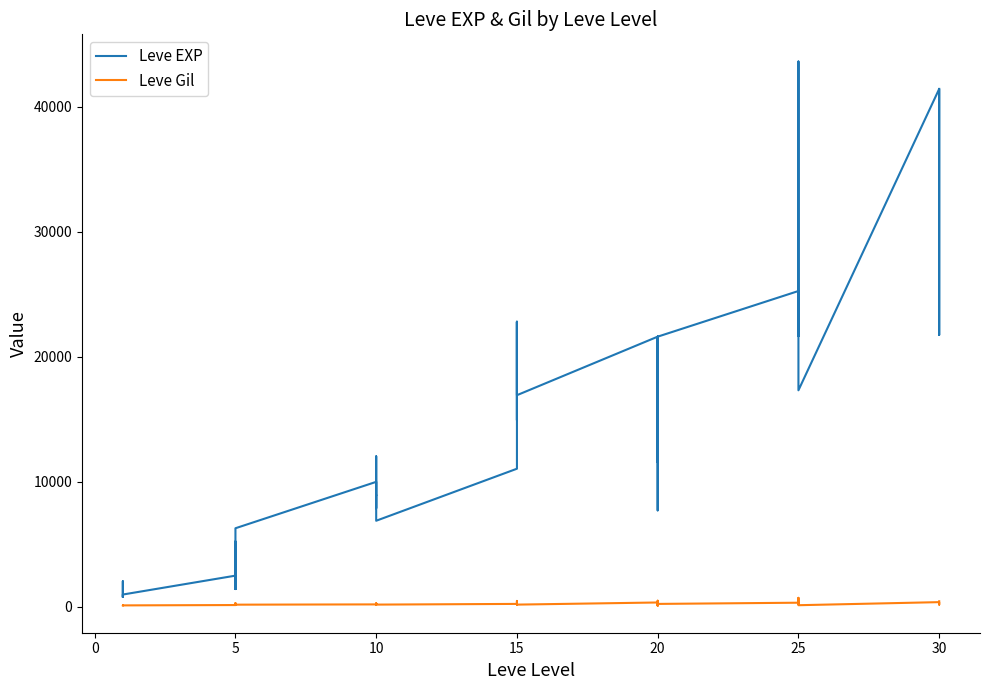

What is the sum of the Leve EXP values at 10 and 15?

34820